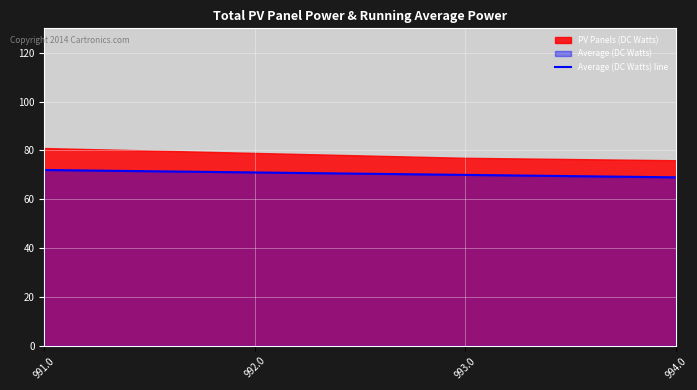

List the labels in order of value, largest first.

991.0, 992.0, 993.0, 994.0